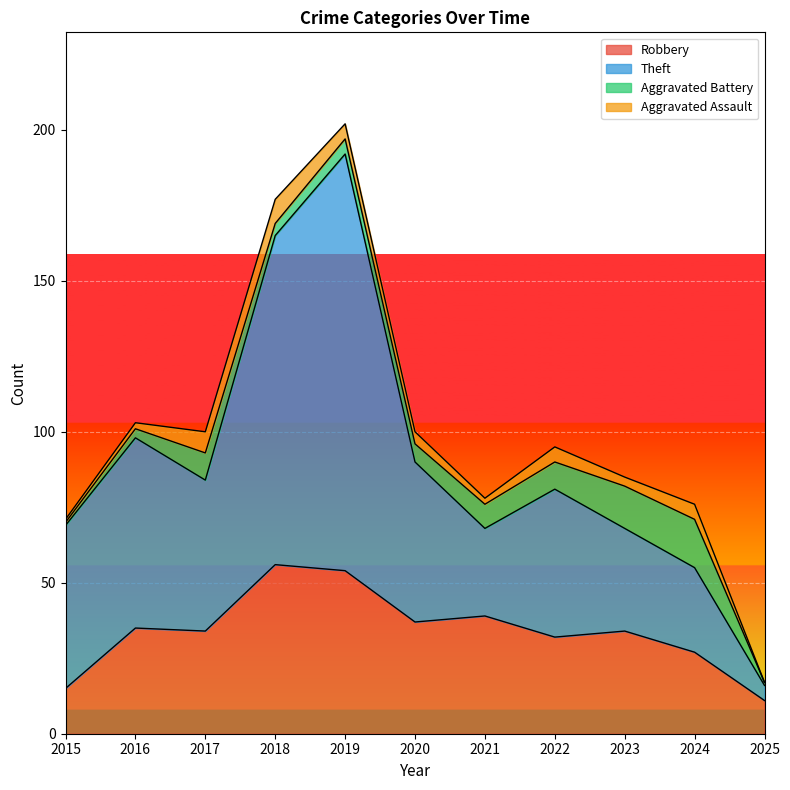

List the labels in order of Robbery value, smallest first.

2025, 2015, 2024, 2022, 2017, 2023, 2016, 2020, 2021, 2019, 2018